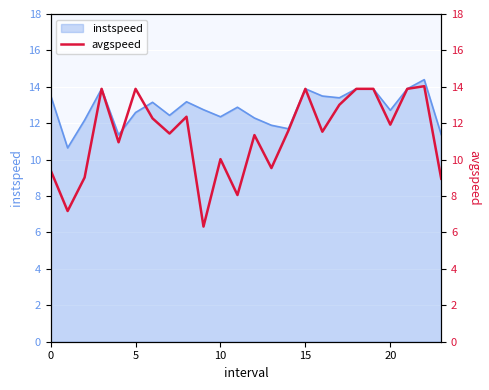

True or false: the data shows 18.8 at 19.

False